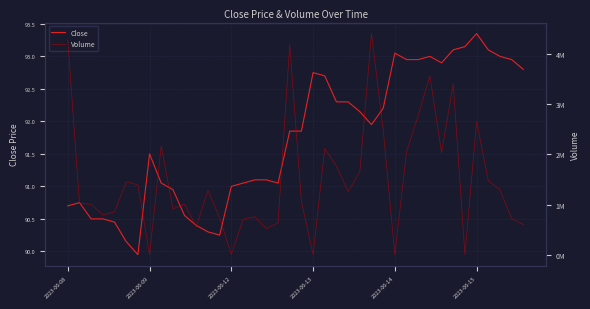

Rank the series by their maximum value, from highest to lowest.

Volume, Close